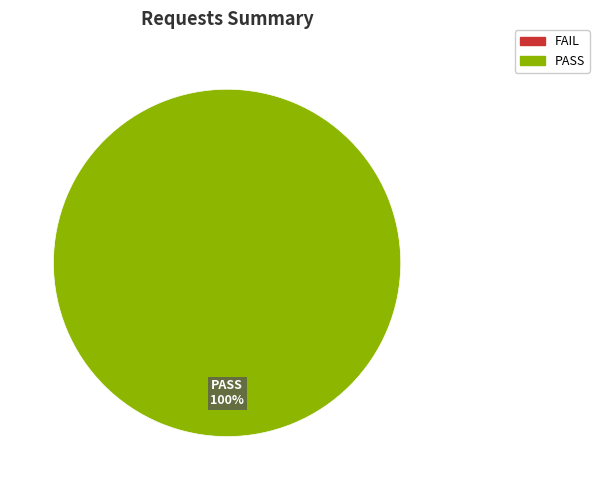

Is there a majority slice in this chart?

Yes